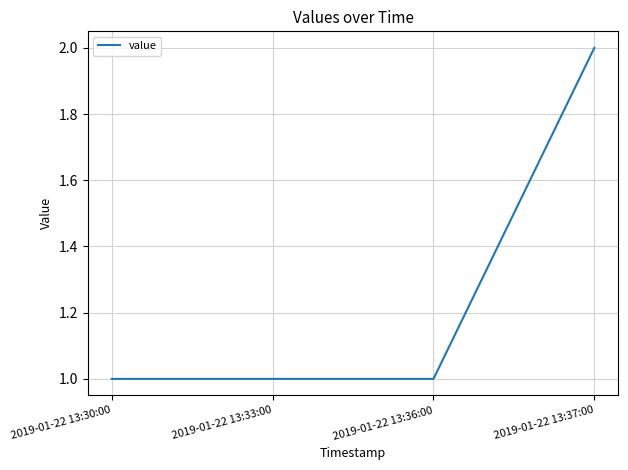

How many lines are shown in the chart?

1